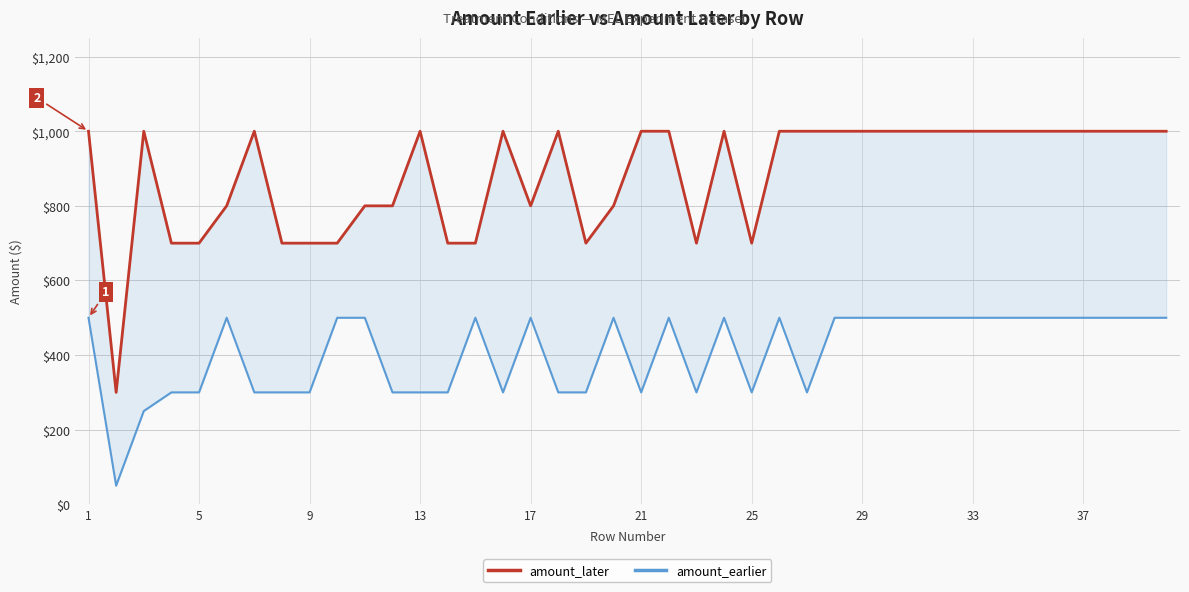

How many distinct data groups are displayed?

2